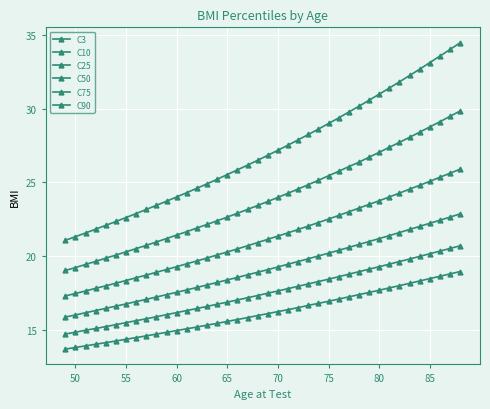

Reading left to right, transcribe all the data shown in this chart.

C3: 13.7	13.8	13.9	14.0	14.1	14.2	14.3	14.4	14.6	14.7	14.8	14.9	15.1	15.2	15.3	15.4	15.6	15.7	15.8	15.9	16.1	16.2	16.4	16.5	16.6	16.8	16.9	17.1	17.2	17.4	17.5	17.7	17.8	18.0	18.1	18.3	18.5	18.6	18.8	18.9
C10: 14.7	14.8	14.9	15.1	15.2	15.3	15.5	15.6	15.7	15.9	16.0	16.1	16.3	16.4	16.6	16.7	16.9	17.0	17.2	17.3	17.5	17.6	17.8	17.9	18.1	18.3	18.4	18.6	18.8	18.9	19.1	19.3	19.4	19.6	19.8	20.0	20.1	20.3	20.5	20.7
C25: 15.8	16.0	16.1	16.3	16.4	16.6	16.7	16.9	17.1	17.2	17.4	17.5	17.7	17.9	18.0	18.2	18.4	18.5	18.7	18.9	19.1	19.2	19.4	19.6	19.8	20.0	20.2	20.4	20.6	20.8	21.0	21.2	21.4	21.6	21.8	22.0	22.2	22.4	22.6	22.9
C50: 17.3	17.4	17.6	17.8	18.0	18.1	18.3	18.5	18.7	18.9	19.1	19.3	19.5	19.7	19.9	20.1	20.3	20.5	20.7	20.9	21.1	21.4	21.6	21.8	22.0	22.3	22.5	22.8	23.0	23.2	23.5	23.8	24.0	24.3	24.5	24.8	25.1	25.4	25.6	25.9
C75: 19.0	19.2	19.4	19.6	19.9	20.1	20.3	20.5	20.7	20.9	21.2	21.4	21.6	21.9	22.1	22.4	22.6	22.9	23.2	23.4	23.7	24.0	24.3	24.6	24.8	25.1	25.4	25.8	26.1	26.4	26.7	27.0	27.4	27.7	28.1	28.4	28.8	29.1	29.5	29.9
C90: 21.1	21.3	21.6	21.8	22.1	22.3	22.6	22.9	23.2	23.4	23.7	24.0	24.3	24.6	24.9	25.2	25.5	25.9	26.2	26.5	26.8	27.2	27.5	27.9	28.2	28.6	29.0	29.4	29.8	30.2	30.6	31.0	31.4	31.8	32.3	32.7	33.1	33.6	34.0	34.5